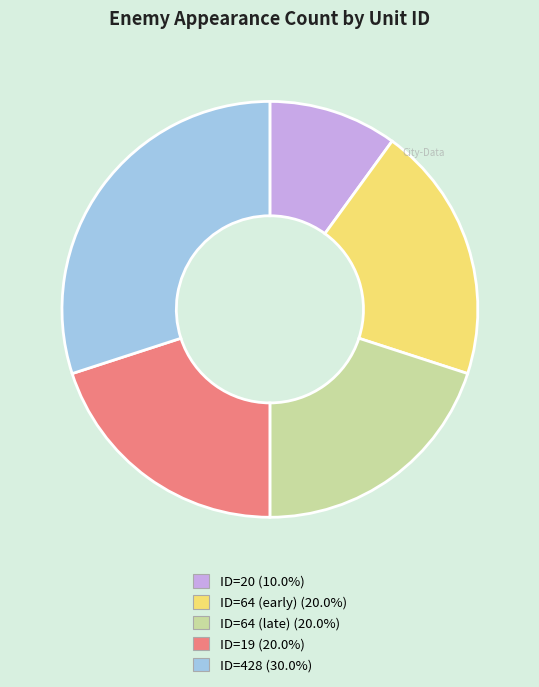

Is there a majority slice in this chart?

No